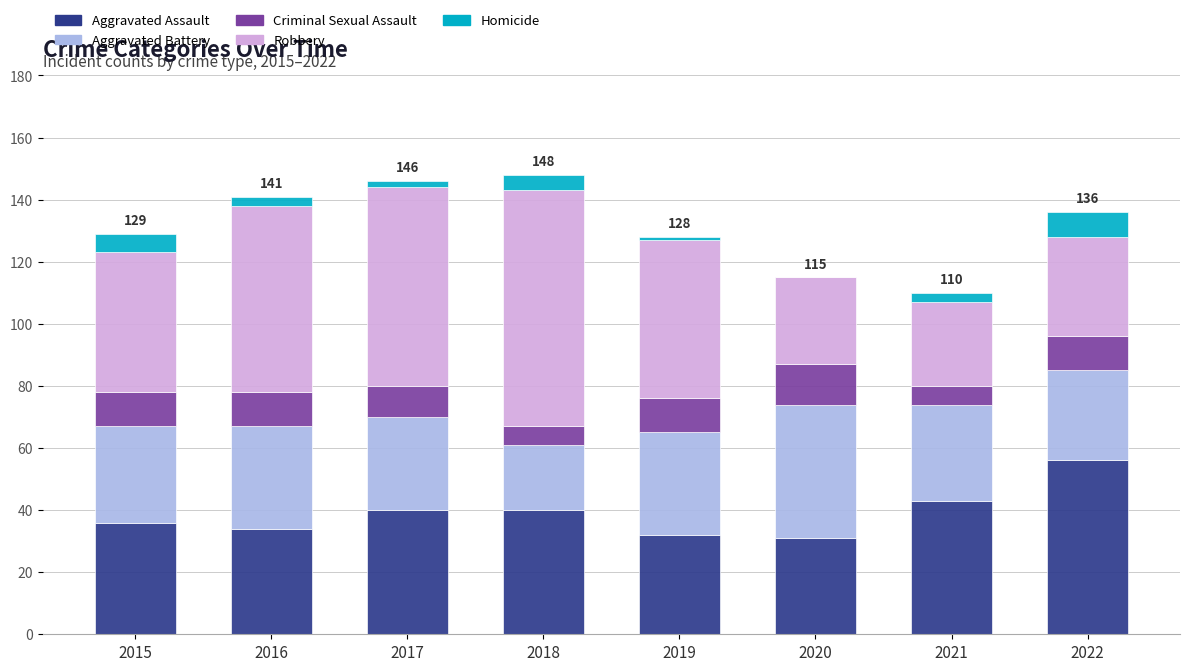

Count the number of categories in the chart.

8